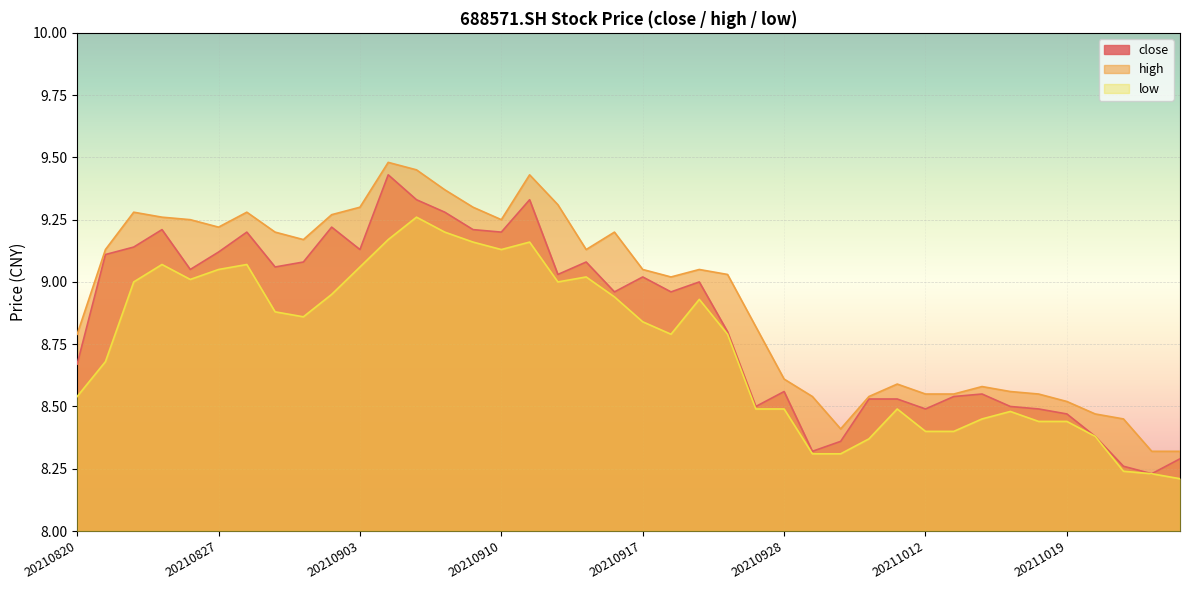

Where is the first local maximum for high?

20210824